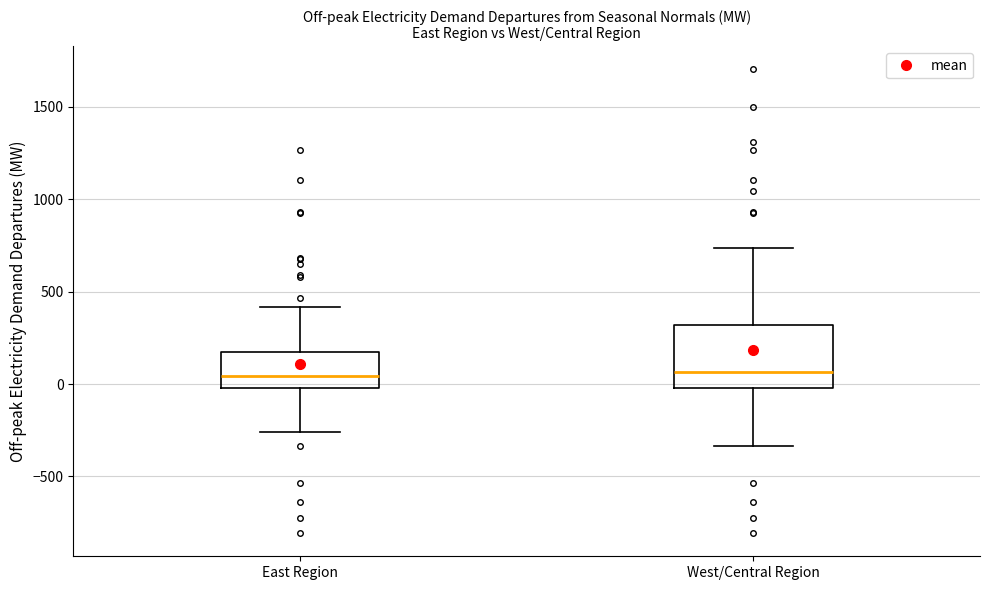

Reading left to right, transcribe this box plot: for each box, give where its median line is, the range the box spans, and where its two whiskers end, as read against the y-axis. The values are not printed on the chart, so give them approximately, as read against the axis.

East Region: median 50, box 0 to 150, whiskers -250 to 400
West/Central Region: median 50, box 0 to 300, whiskers -350 to 750